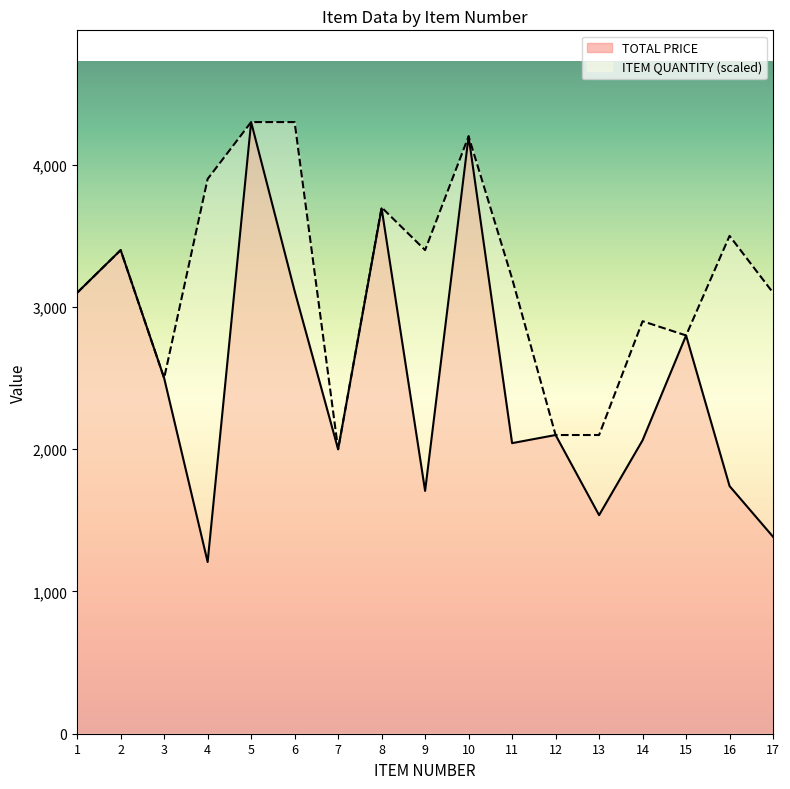

True or false: ITEM QUANTITY and TOTAL PRICE cross at least once.

False